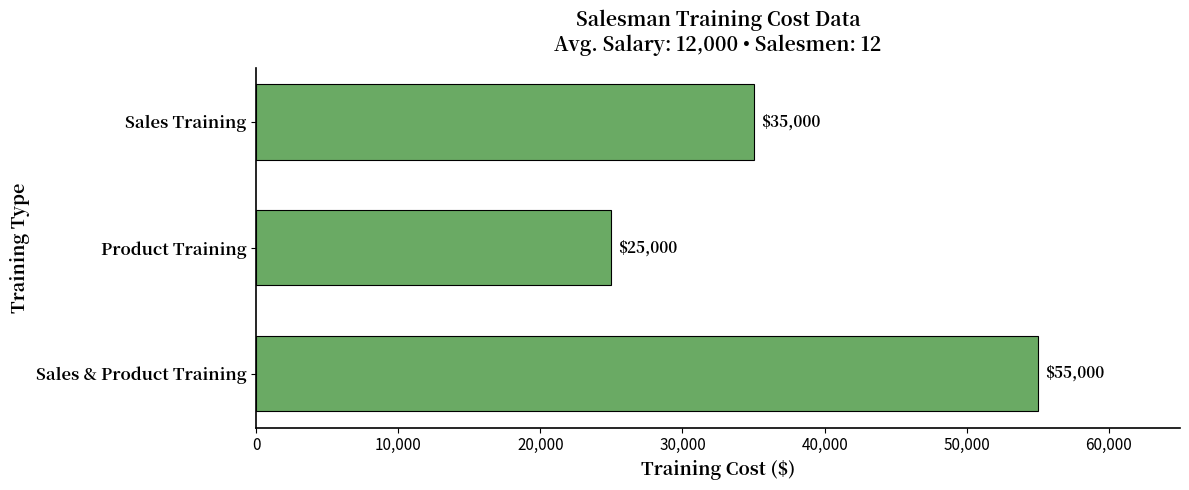

What is the change in value from Sales Training to Product Training?

-10000